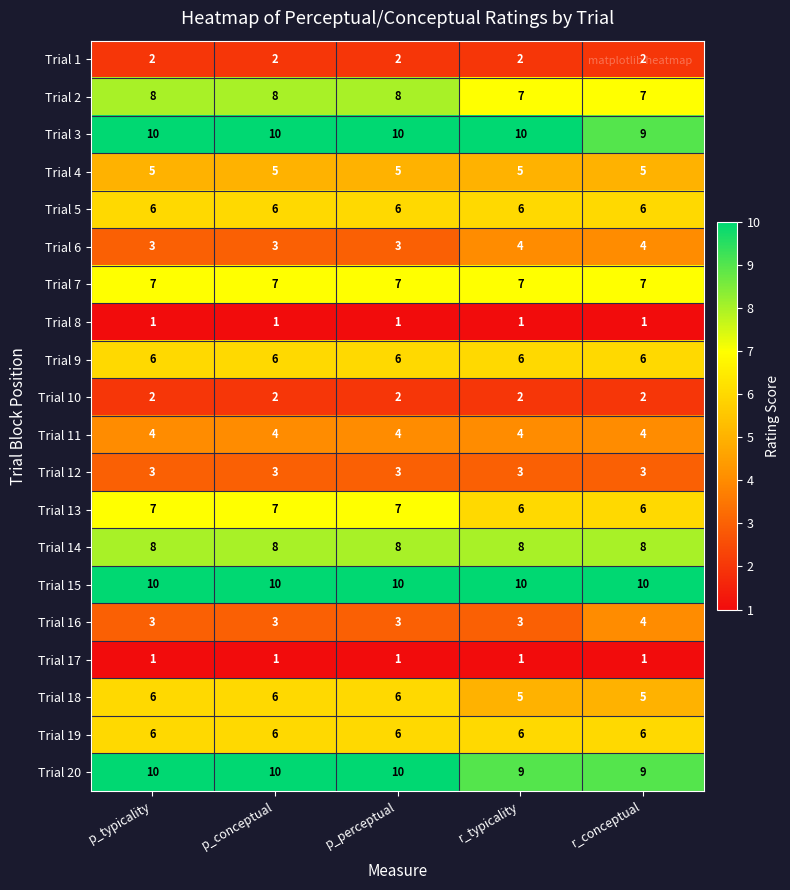

What is the spread (max minus min) of values at p_typicality?

9